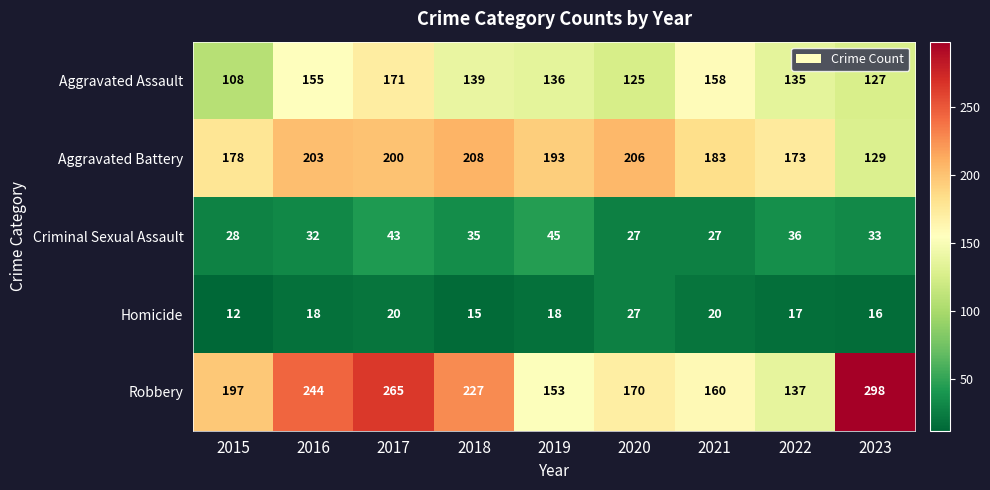

How many data points in Homicide are less than 18?

4